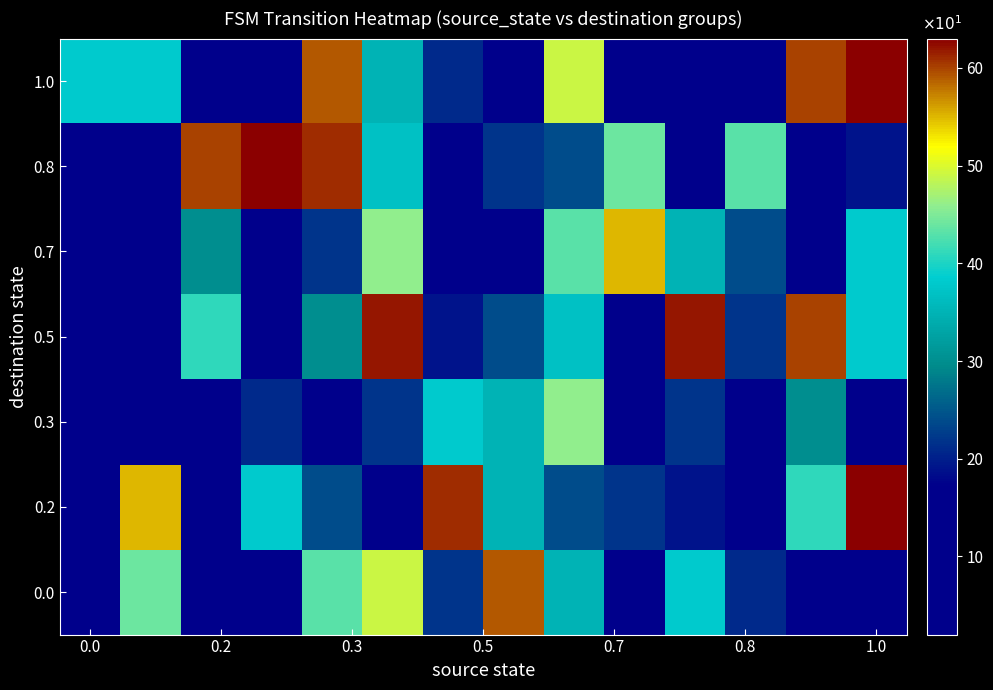

Count the number of data series in this chart.

7